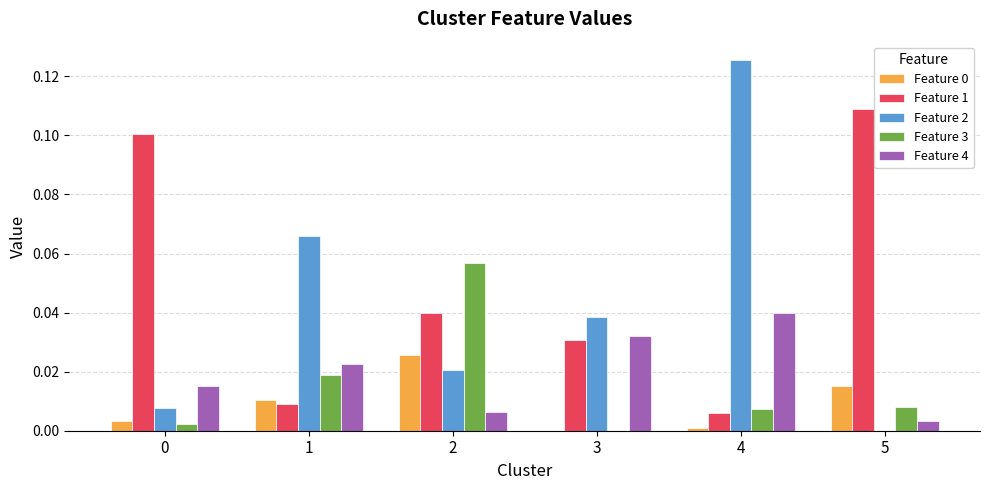

Is it true that Feature 4 equals 0.0 at 0?

True